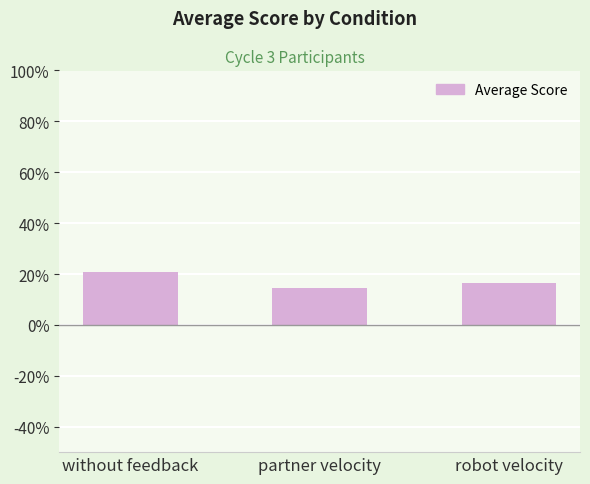

True or false: the data shows 36.6 at without feedback.

False